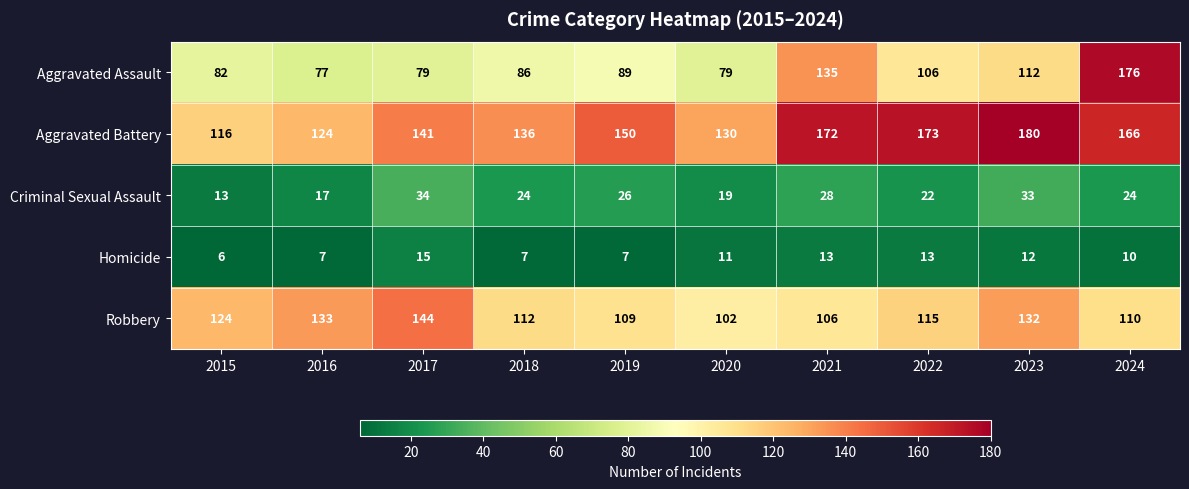

At how many categories does at least one series exceed 30?

10